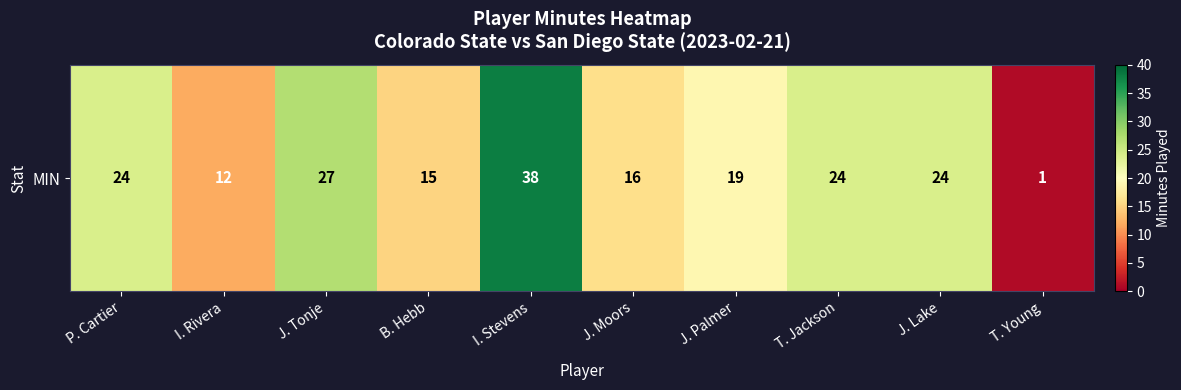

True or false: the data shows 24 at J. Lake.

True